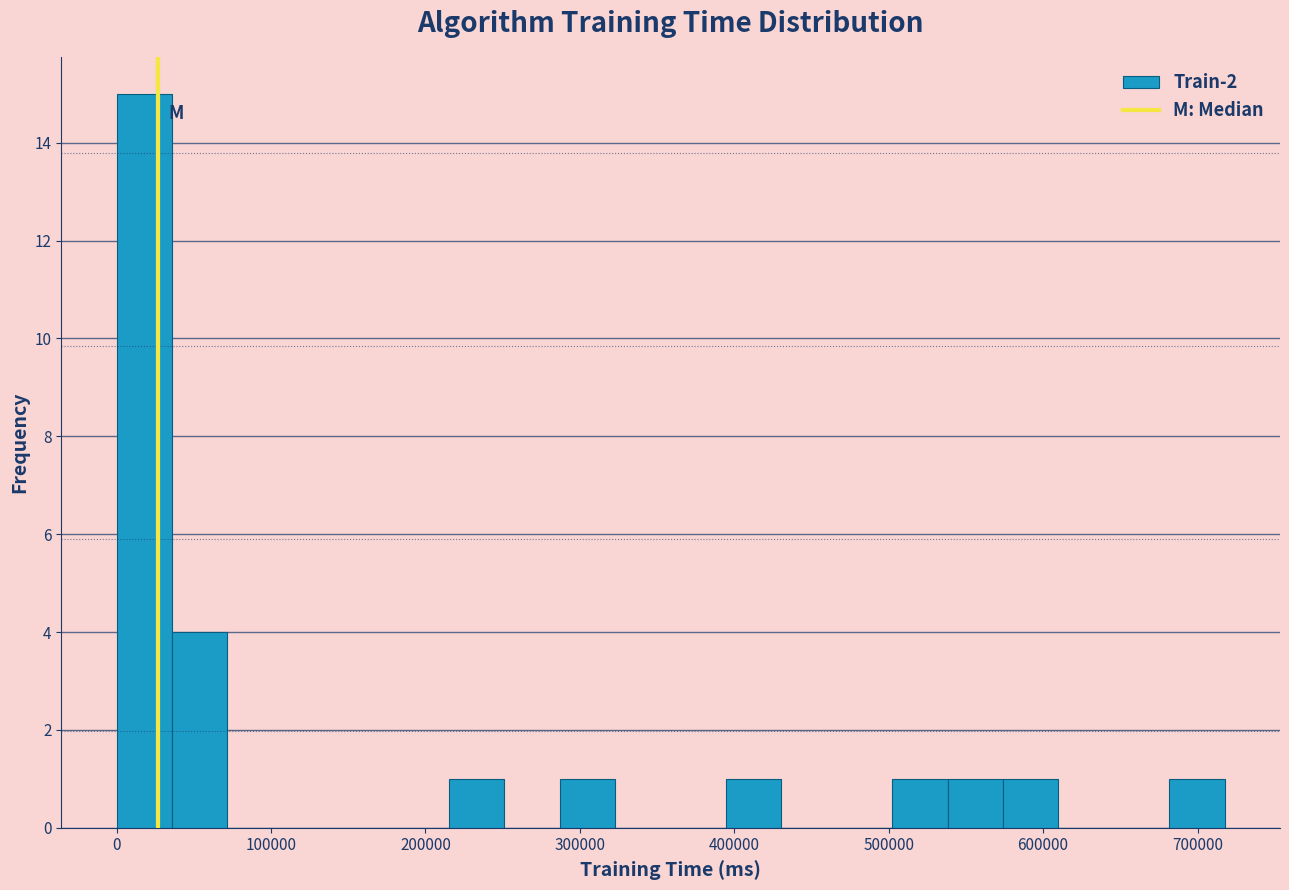

Around what value on the x-axis is the tallest bar? Give the approximate position of its centre, as read against the axis.

20000